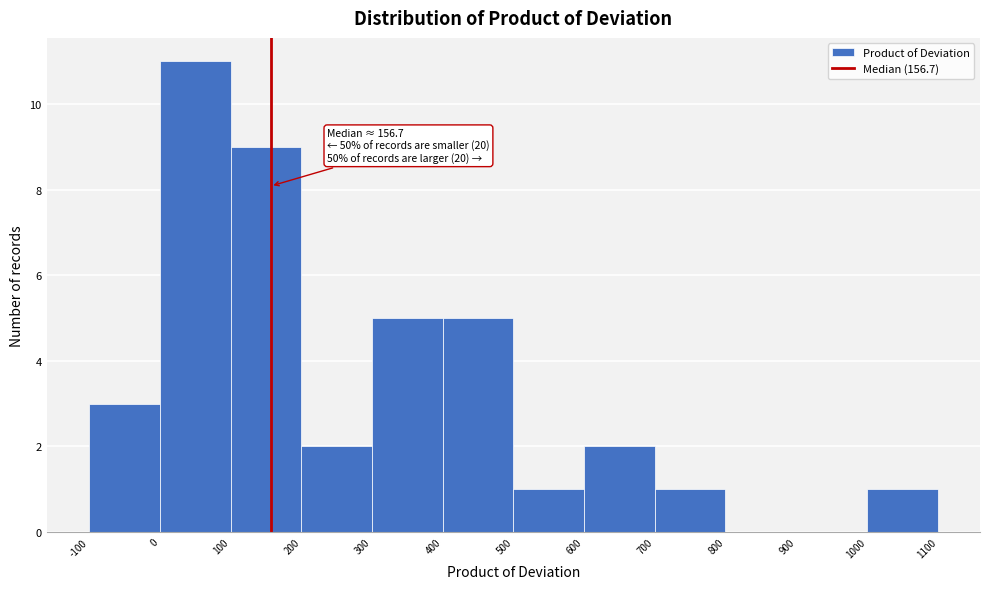

Which range on the x-axis has the tallest bar?

0 to 100